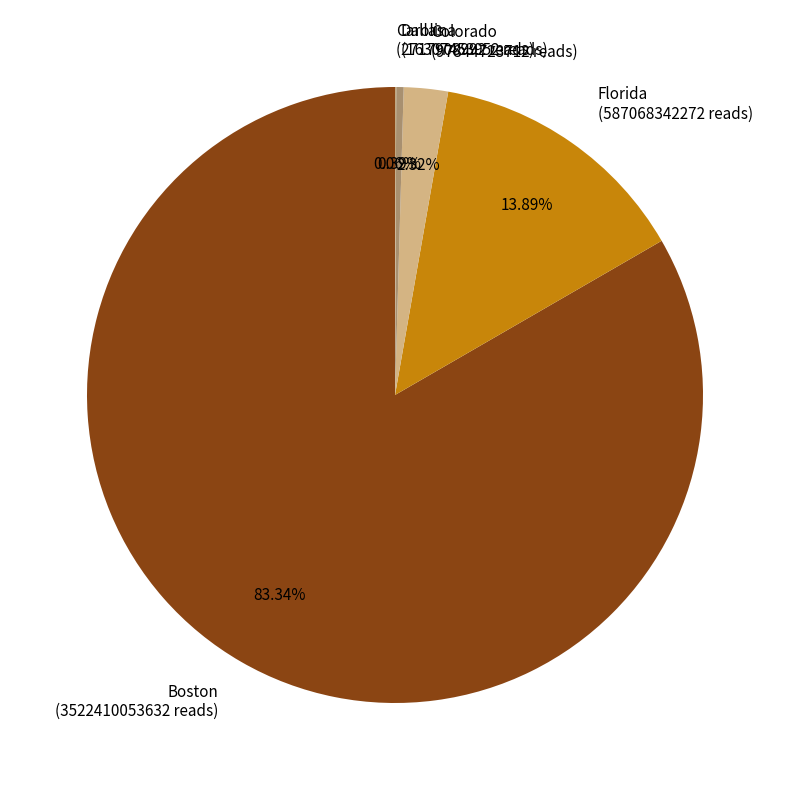

To the nearest percent, what percentage of the pie is Florida?

14%